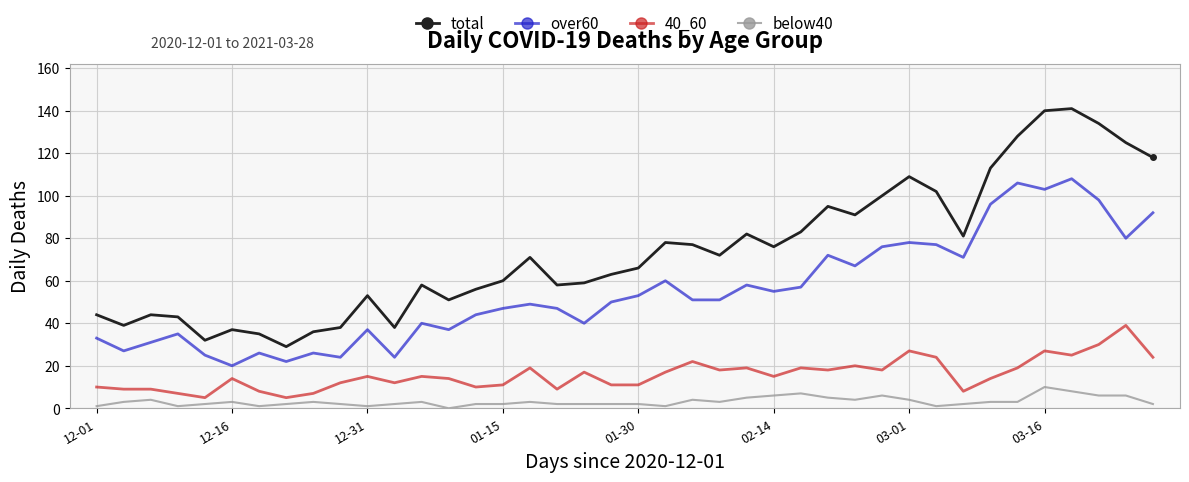

True or false: total and 40_60 cross at least once.

False